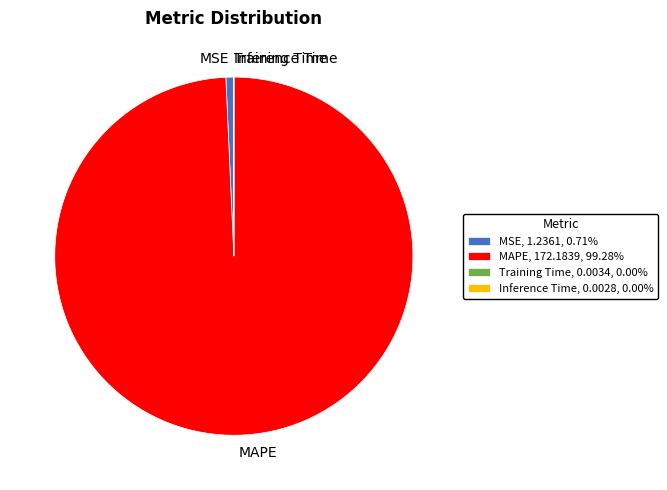

Does any single category account for the majority?

Yes